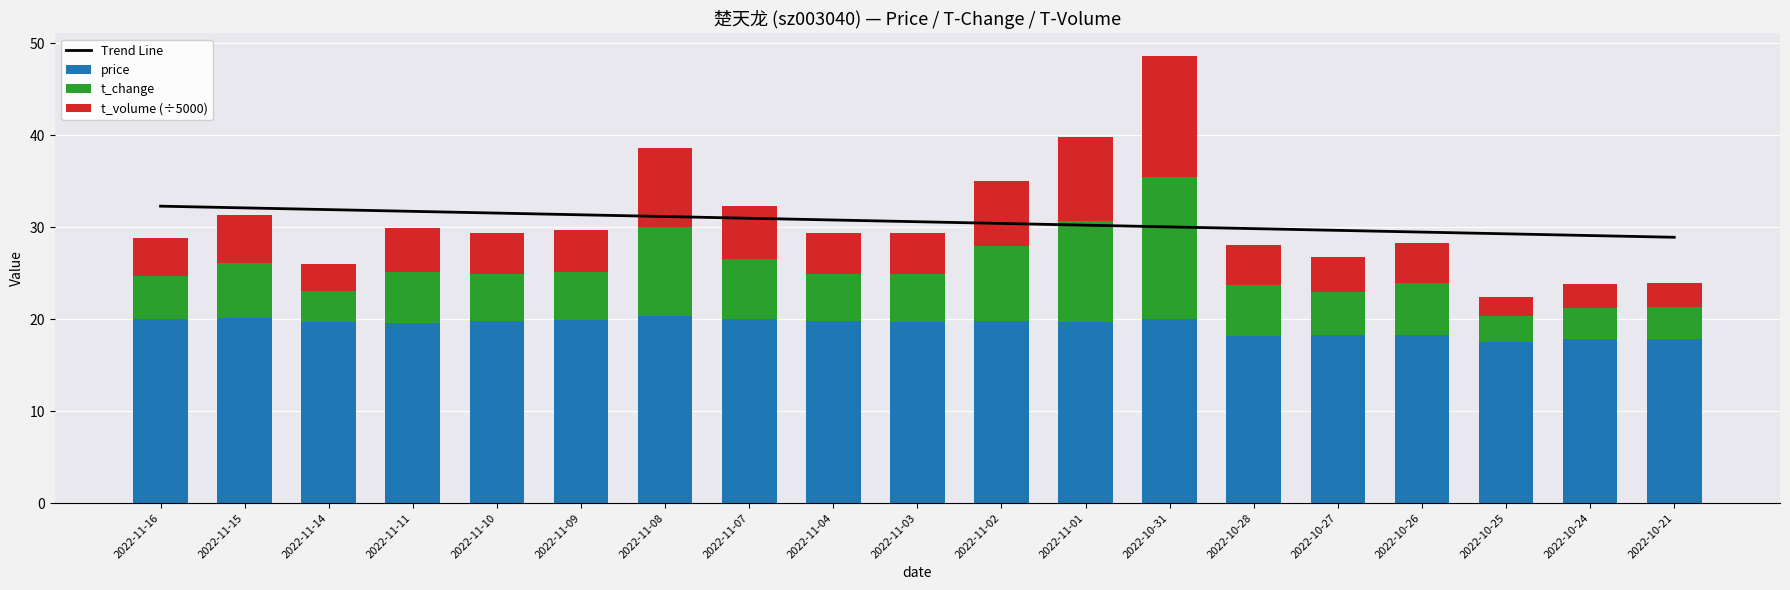

Is it true that price equals 18.2 at 2022-10-28?

True